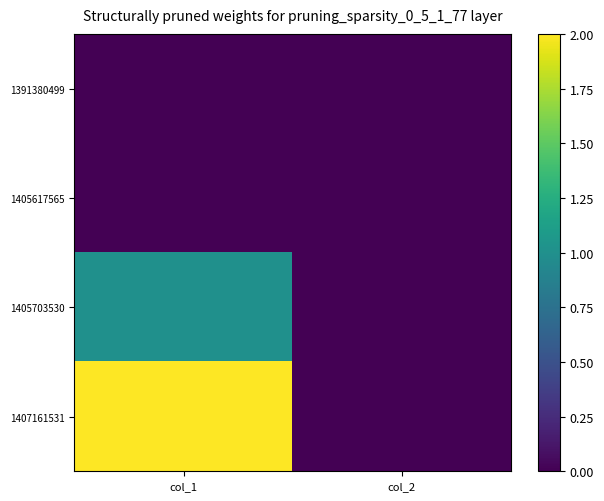

Reading left to right, what are all the values shown in this chart?

1391380499: col_1=0	col_2=0
1405617565: col_1=0	col_2=0
1405703530: col_1=1	col_2=0
1407161531: col_1=2	col_2=0